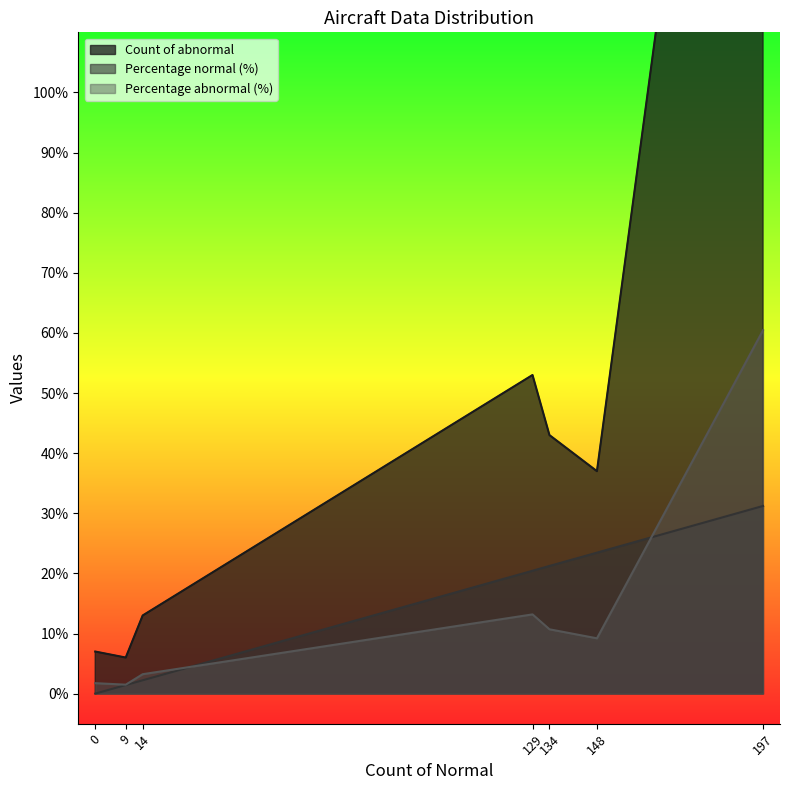

Which category has the highest value in the Percentage abnormal (%) series?

197